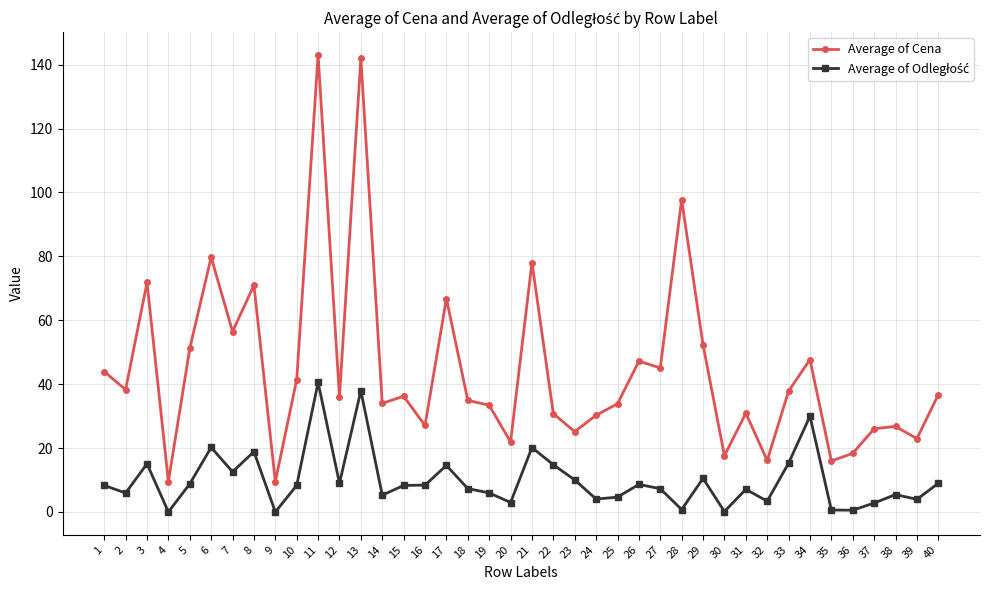

Which series has the widest spread of values?

Average of Cena